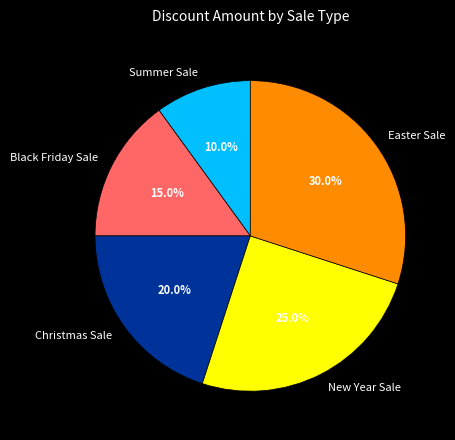

Which category has the biggest portion of the pie?

Easter Sale